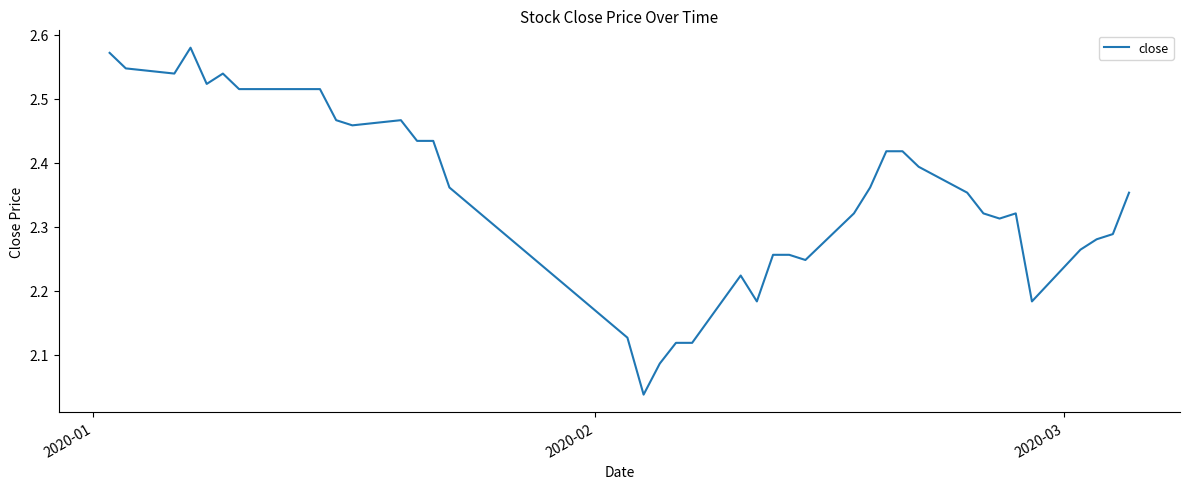

What is the difference between the second highest and second lowest values?

0.5